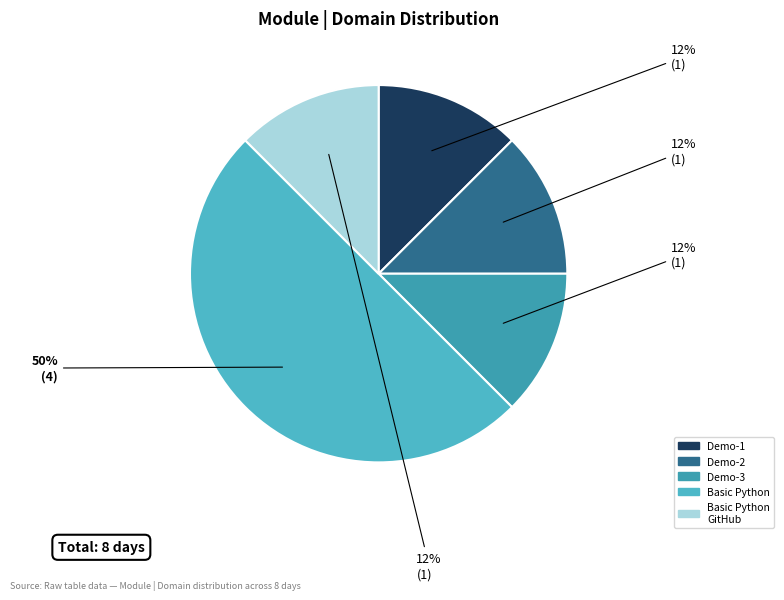

How many slices are in this pie chart?

5